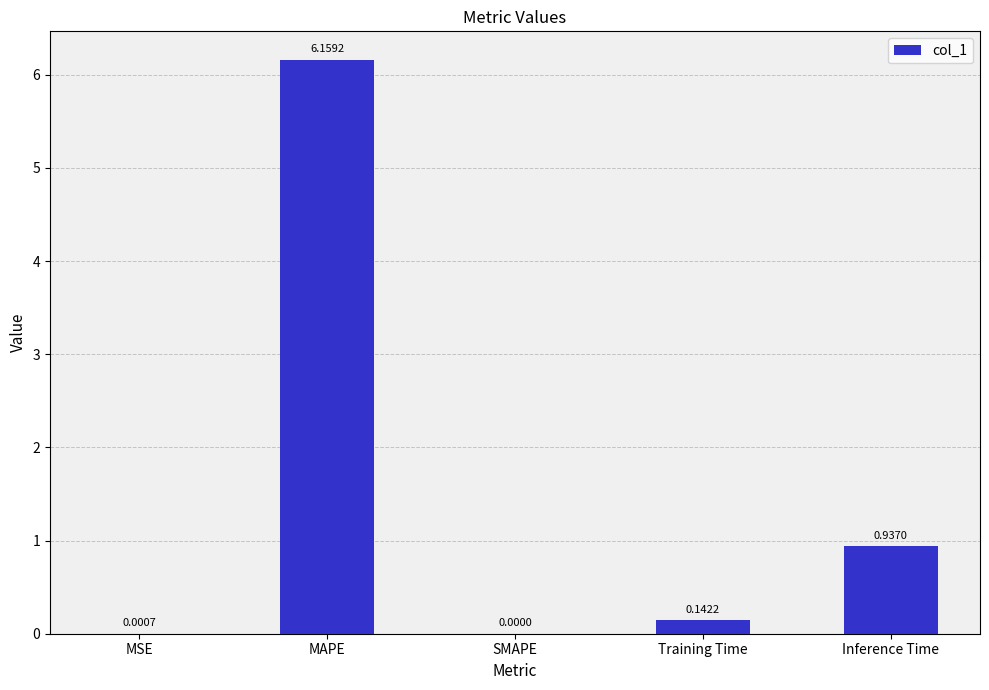

What is the sum of the values at Inference Time and Training Time?

1.1